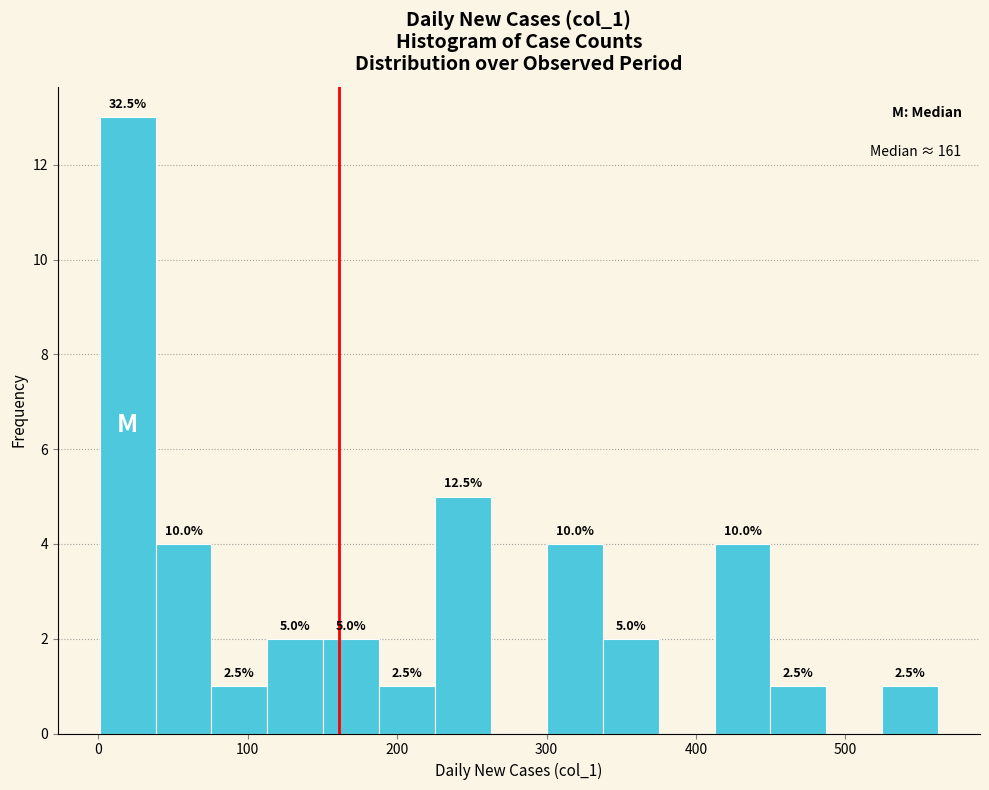

Read against the x-axis, roughly where is the centre of the tallest bar?

20